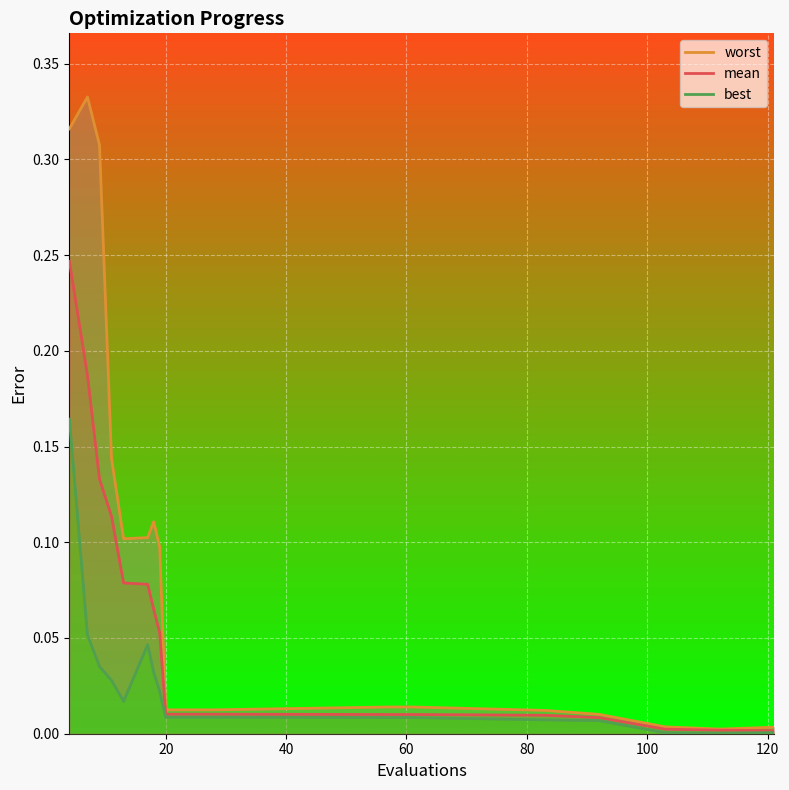

What is the sum of all mean values?

1.0